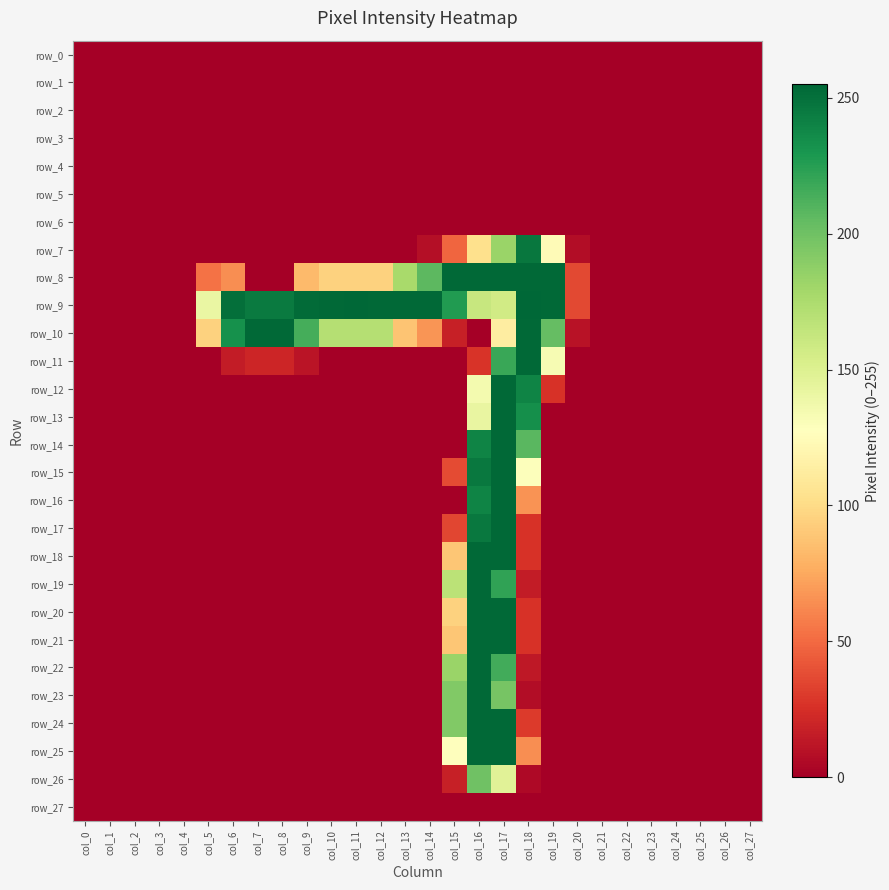

Which label corresponds to the largest value in the chart?

col_11